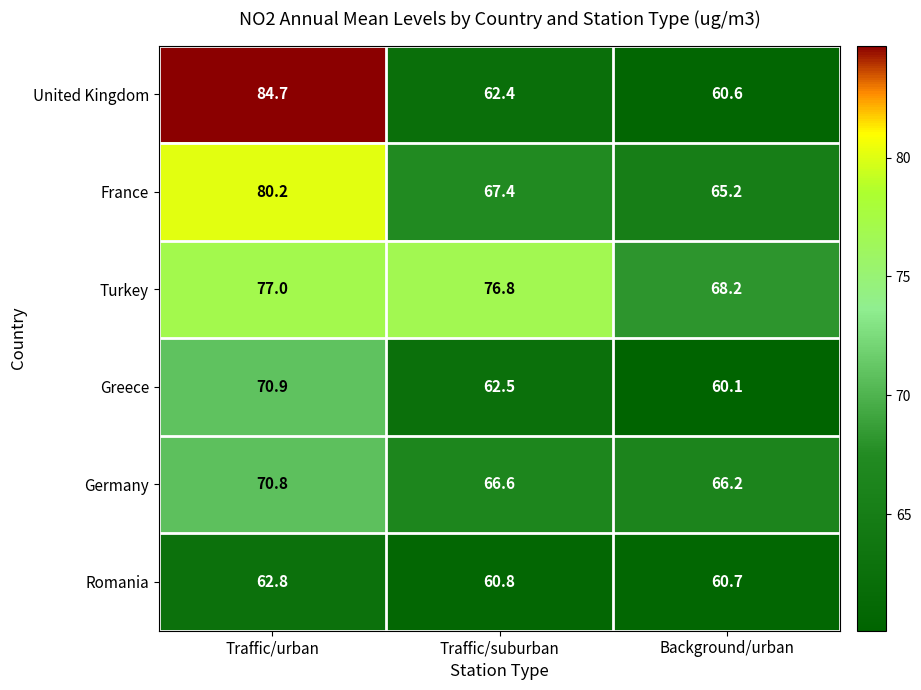

What is the smallest value displayed?

60.1